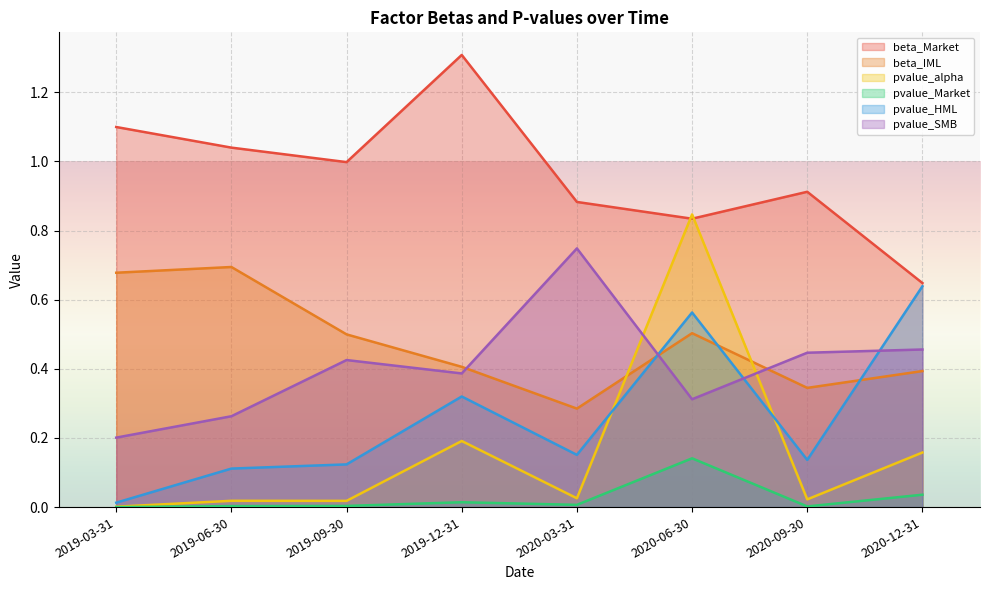

In pvalue_Market, how many points are higher than both neighbors (excluding endpoints)?

2